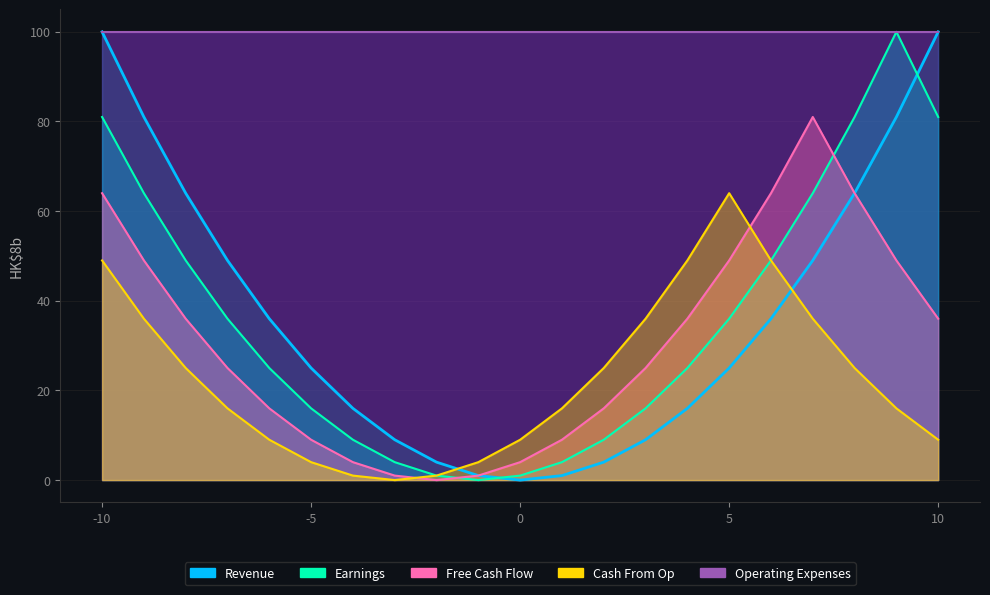

True or false: Earnings has more than 2 points higher than both neighbors.

False